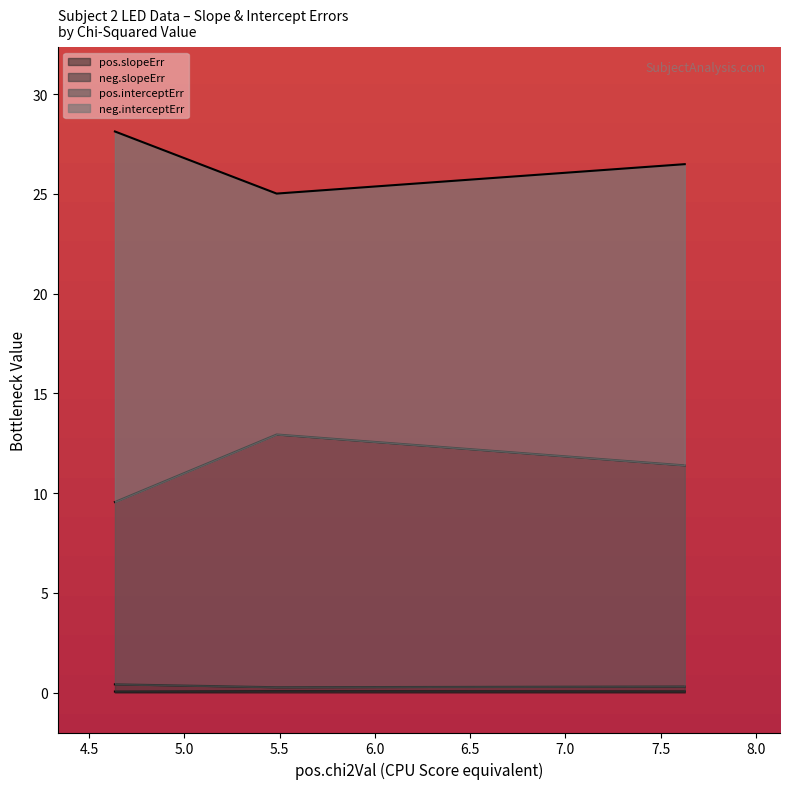

True or false: pos.interceptErr has a value of 11.4 at 7.6267.

True